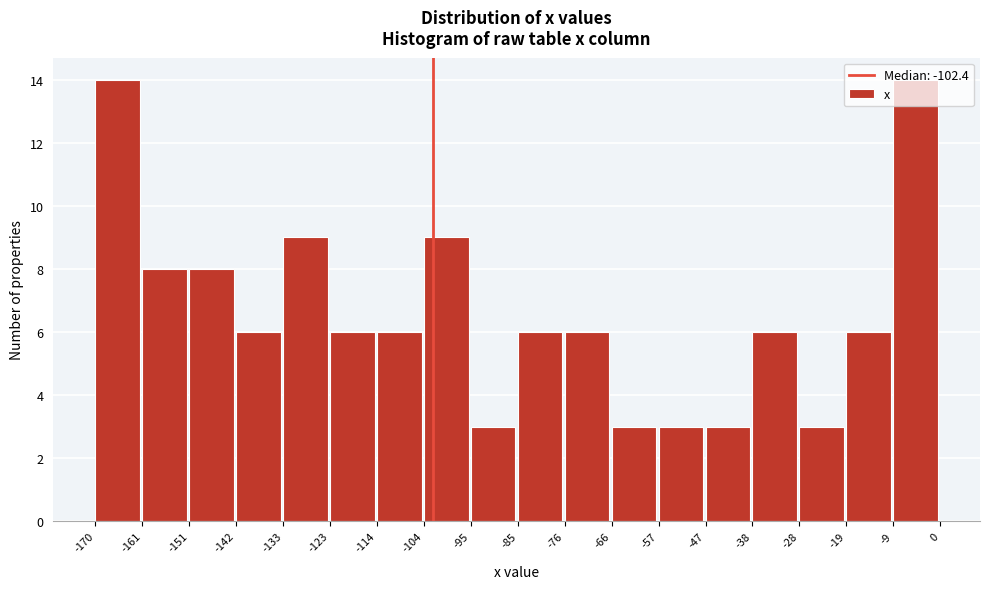

Reading left to right, list every bar in this chart as the range it spans on the x-axis followed by its height. The values are not printed on the chart, so give them approximately, as read against the axis.

-170 to -161: 14
-161 to -151: 8
-151 to -142: 8
-142 to -133: 6
-133 to -123: 9
-123 to -114: 6
-114 to -104: 6
-104 to -95: 9
-95 to -85: 3
-85 to -76: 6
-76 to -66: 6
-66 to -57: 3
-57 to -47: 3
-47 to -38: 3
-38 to -28: 6
-28 to -19: 3
-19 to -9: 6
-9 to 0: 14